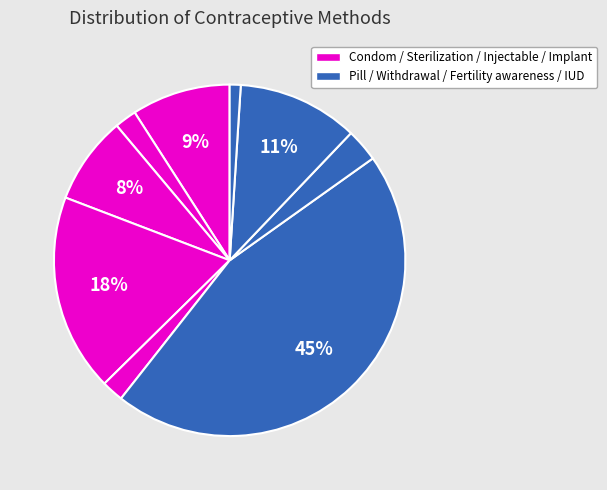

Rank the categories by value from highest to lowest.

Pill, Injectable, Fertility awareness, Condom, Female sterilization, Withdrawal, Male sterilization, Implant, IUD